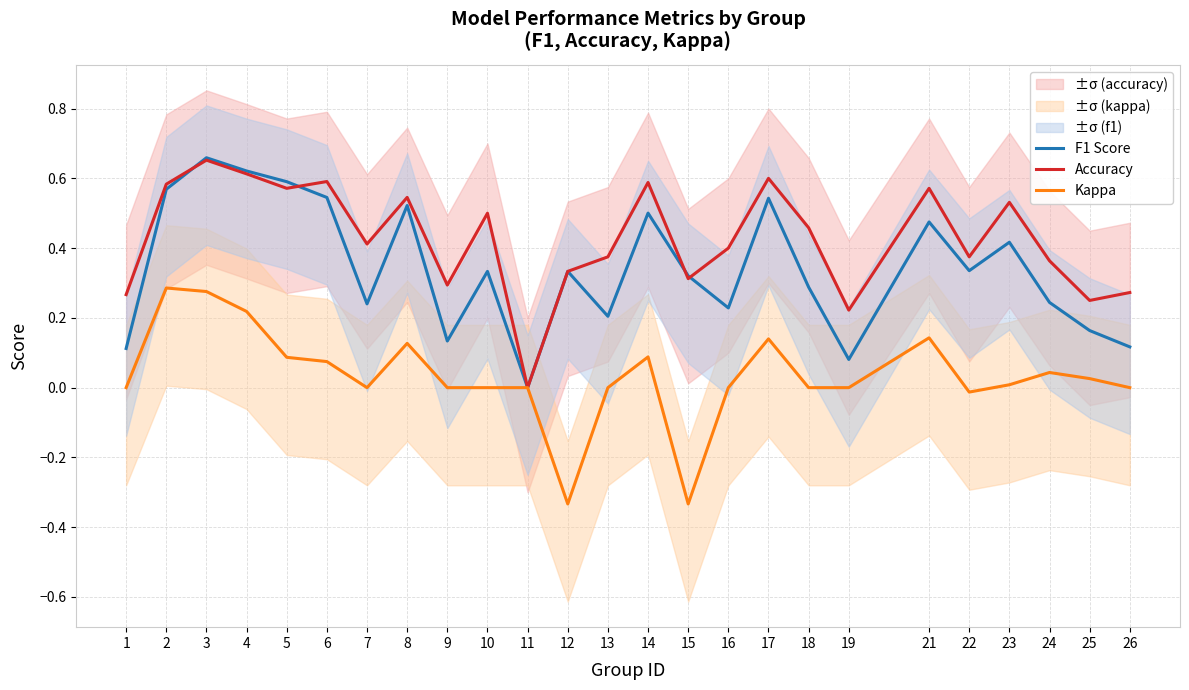

Between 16 and 23, which series saw the biggest shift?

F1 Score